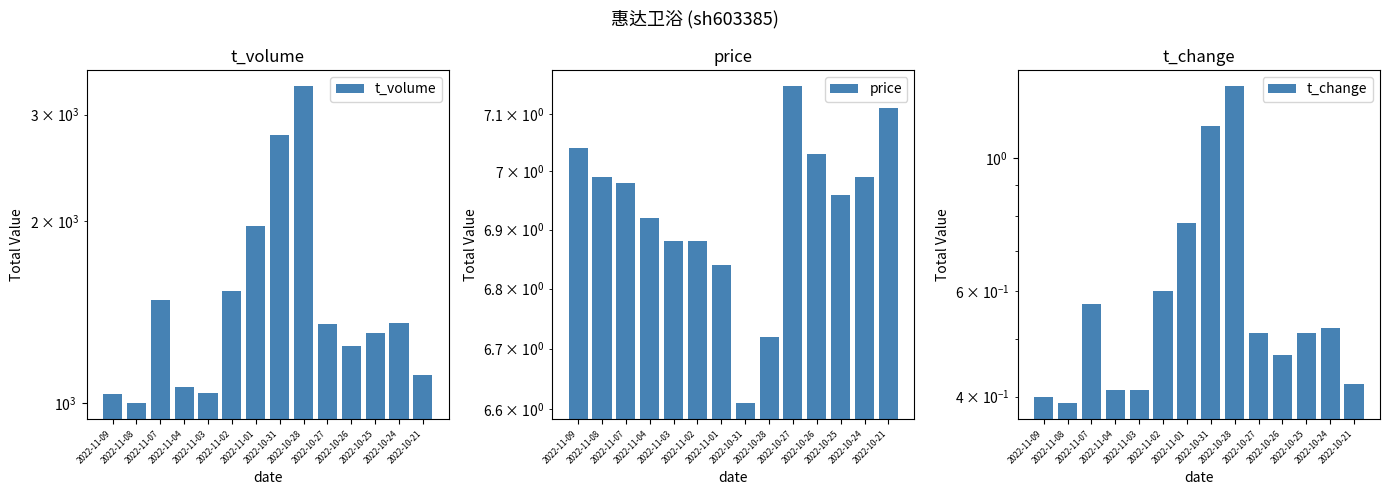

Reading right to left, what are all the values shown in this chart?

t_volume: 2022-10-21=1113.0	2022-10-24=1358.0	2022-10-25=1307.0	2022-10-26=1241.0	2022-10-27=1351.0	2022-10-28=3351.0	2022-10-31=2779.0	2022-11-01=1960.0	2022-11-02=1534.0	2022-11-03=1037.0	2022-11-04=1063.0	2022-11-07=1479.0	2022-11-08=998.0	2022-11-09=1033.0
price: 2022-10-21=7.1	2022-10-24=7.0	2022-10-25=7.0	2022-10-26=7.0	2022-10-27=7.2	2022-10-28=6.7	2022-10-31=6.6	2022-11-01=6.8	2022-11-02=6.9	2022-11-03=6.9	2022-11-04=6.9	2022-11-07=7.0	2022-11-08=7.0	2022-11-09=7.0
t_change: 2022-10-21=0.4	2022-10-24=0.5	2022-10-25=0.5	2022-10-26=0.5	2022-10-27=0.5	2022-10-28=1.3	2022-10-31=1.1	2022-11-01=0.8	2022-11-02=0.6	2022-11-03=0.4	2022-11-04=0.4	2022-11-07=0.6	2022-11-08=0.4	2022-11-09=0.4